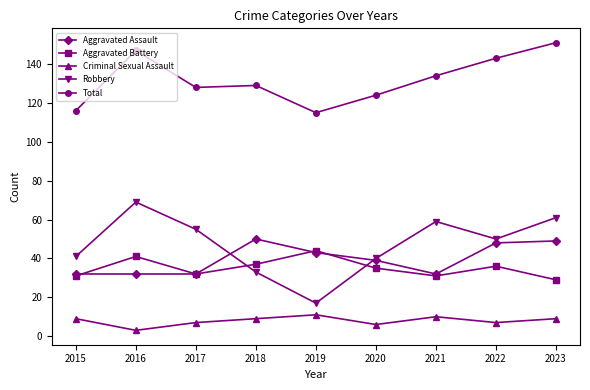

What is the highest value of the Total series?

151